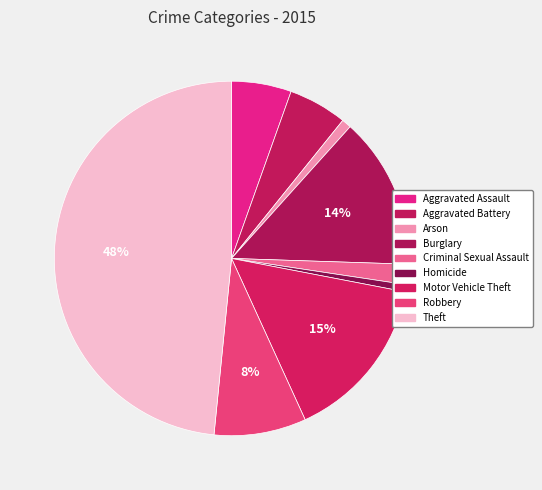

Is there a majority slice in this chart?

No